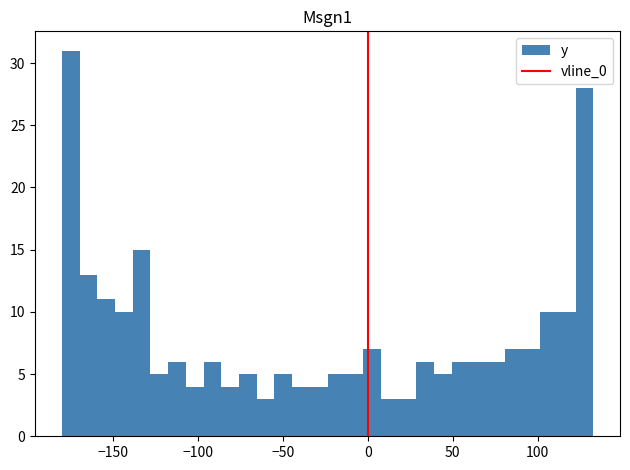

Read against the x-axis, roughly where is the centre of the tallest bar?

-175